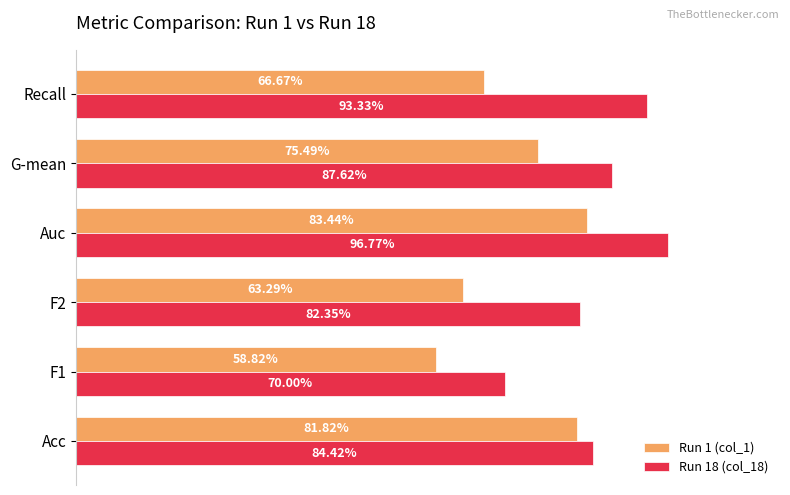

What are all the series names shown in the legend?

Run 1 (col_1), Run 18 (col_18)